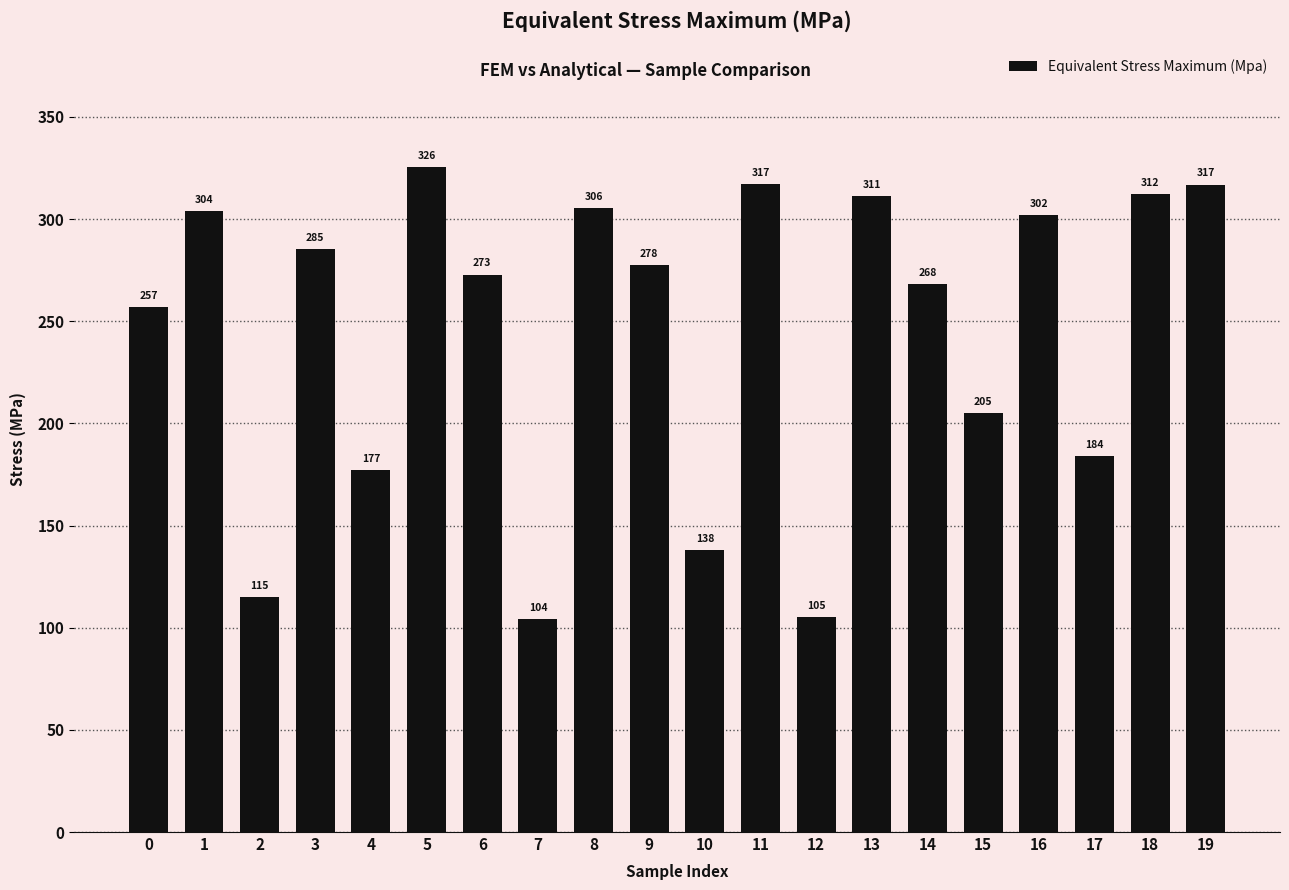

What is the difference between the values at 9 and 16?

24.4